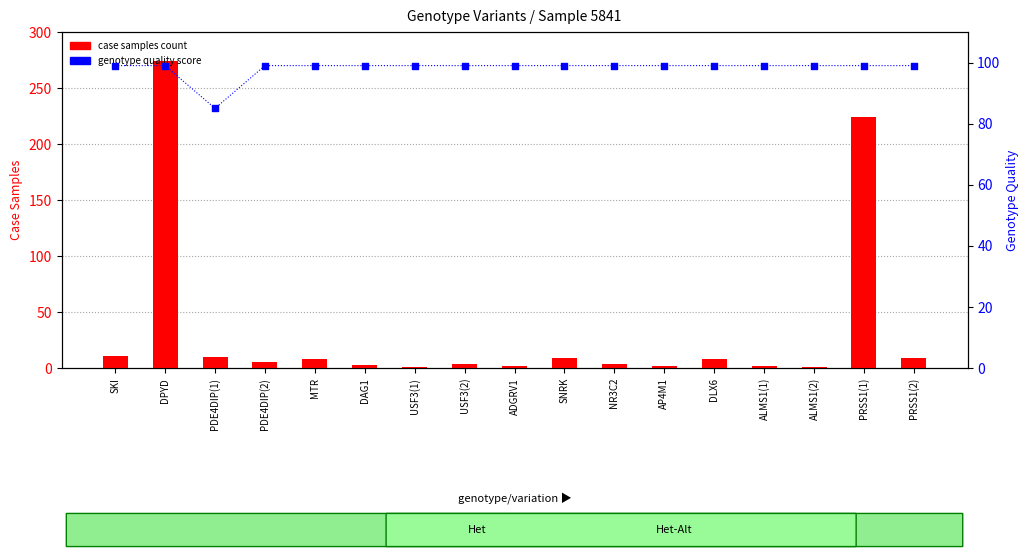

Is the value of genotype quality score at DPYD greater than the value of case samples count at PDE4DIP(2)?

Yes